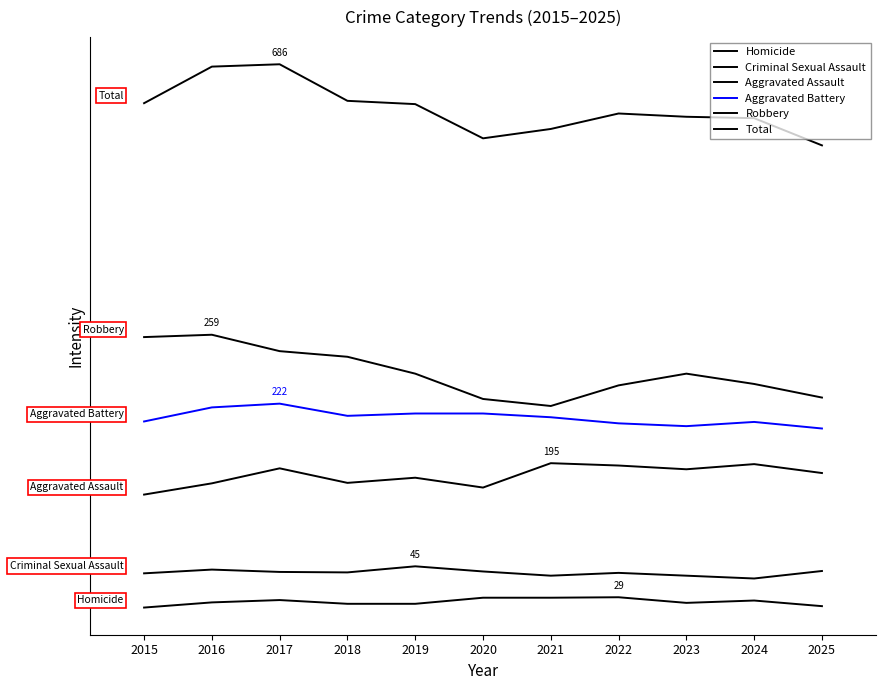

True or false: Robbery and Homicide intersect in this chart.

False